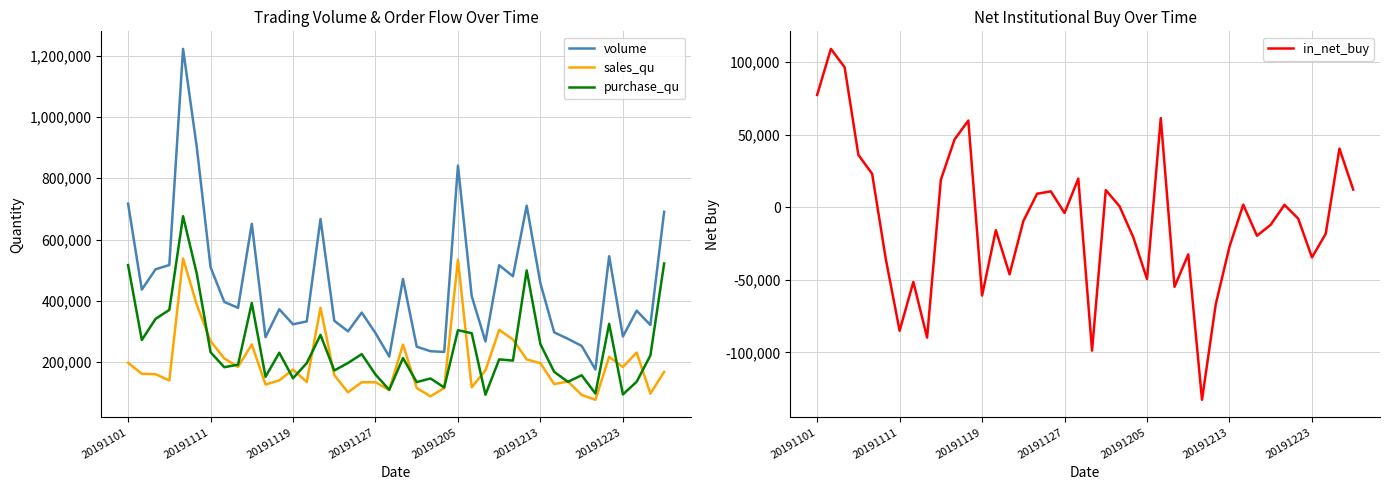

What is the highest value of the volume series?

1222184